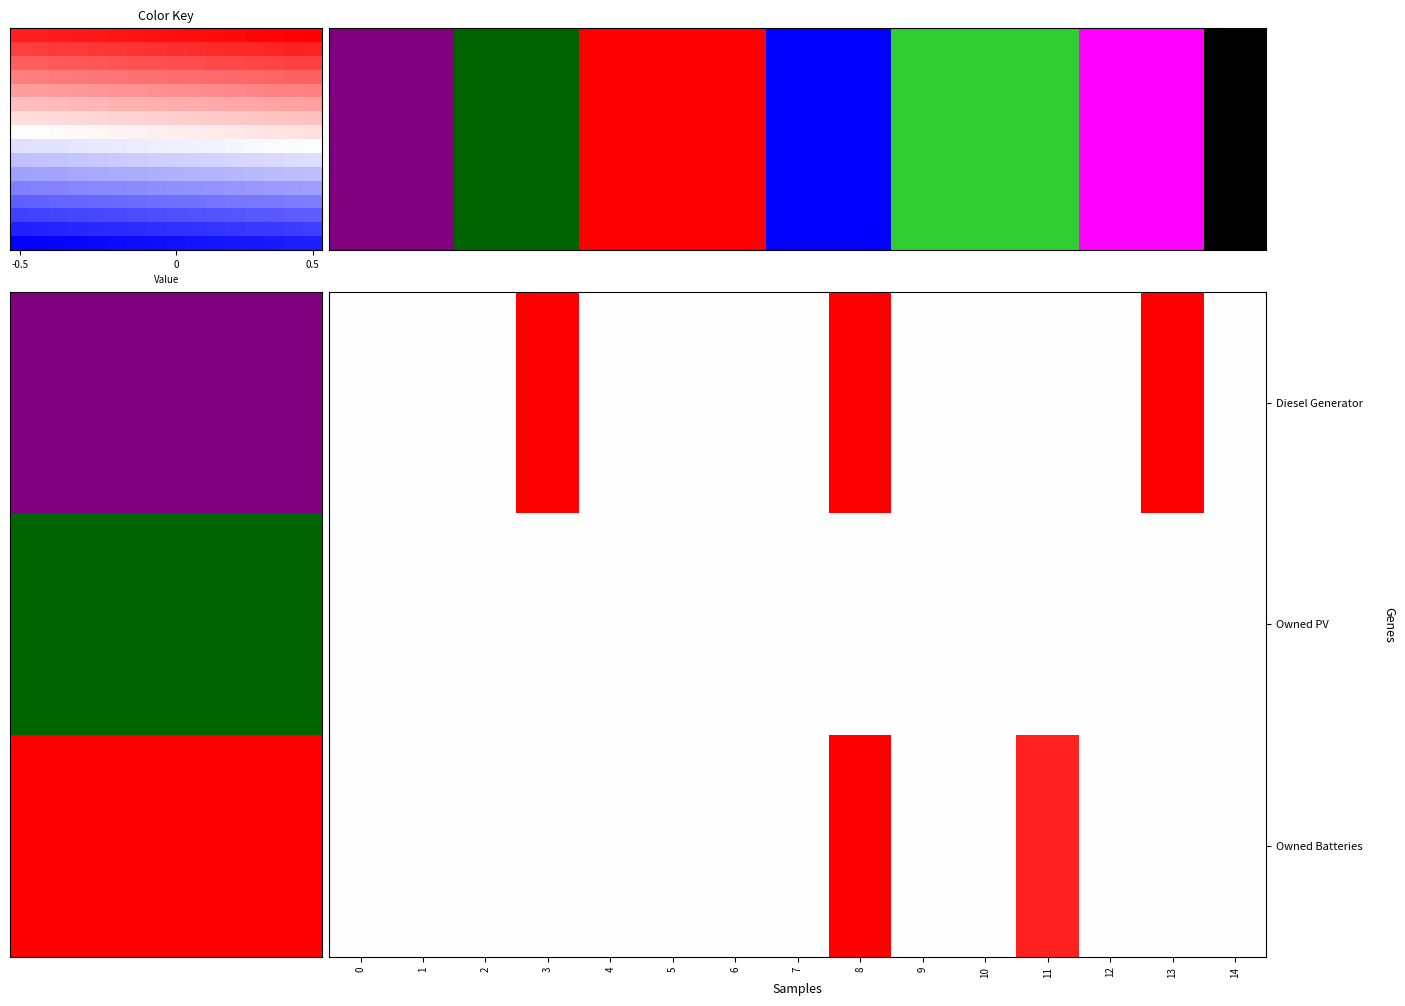

Is it true that Owned Batteries equals 0.0 at 9?

True